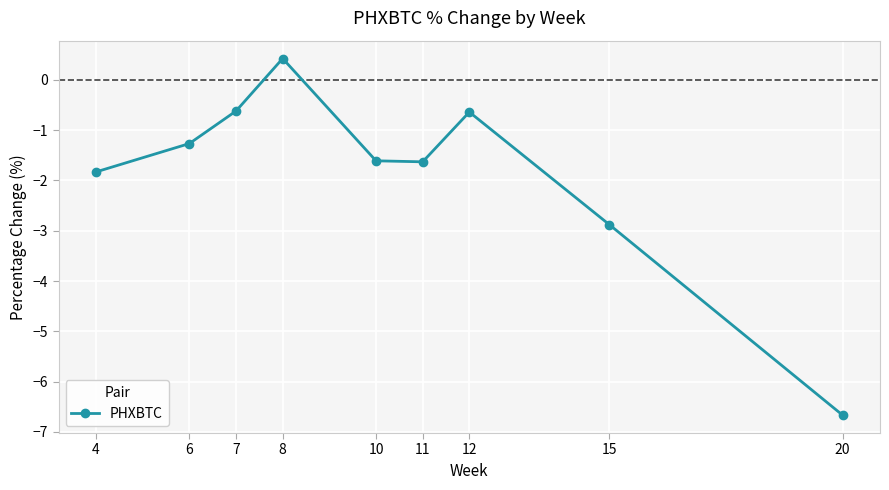

True or false: the data shows -1.0 at 12.

False